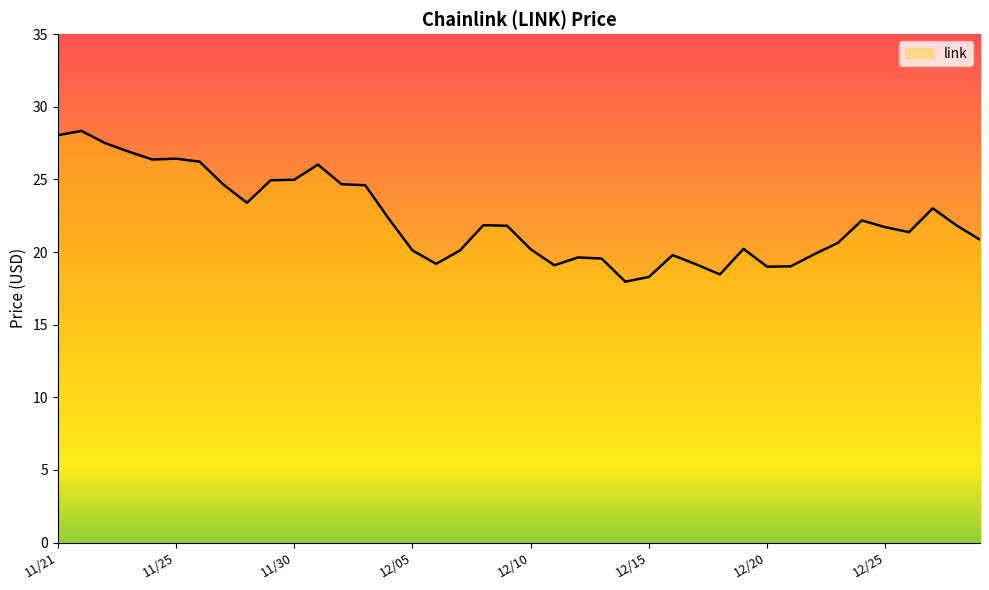

What is the maximum value shown in the chart?

28.3